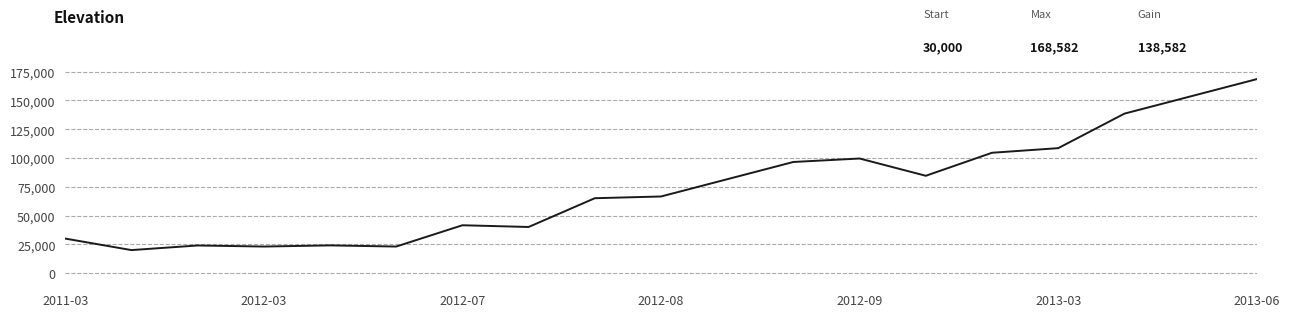

What is the greatest value displayed?

168582